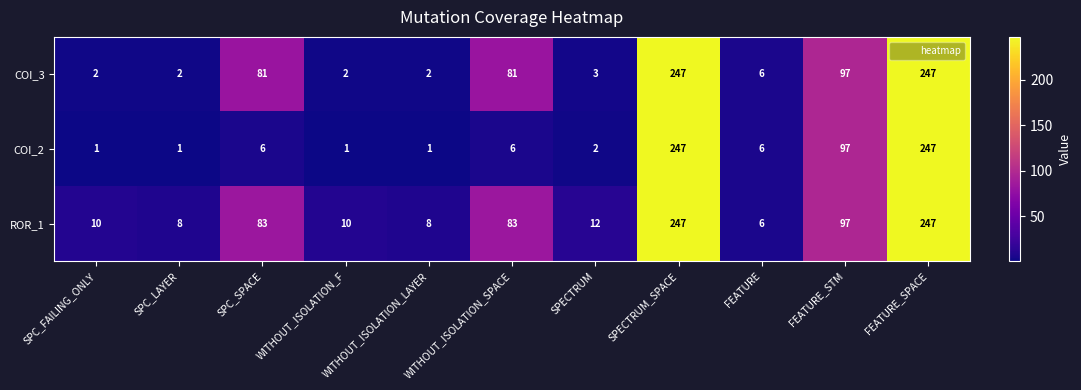

The value of COI_3 at SPECTRUM is 3. True or false?

True